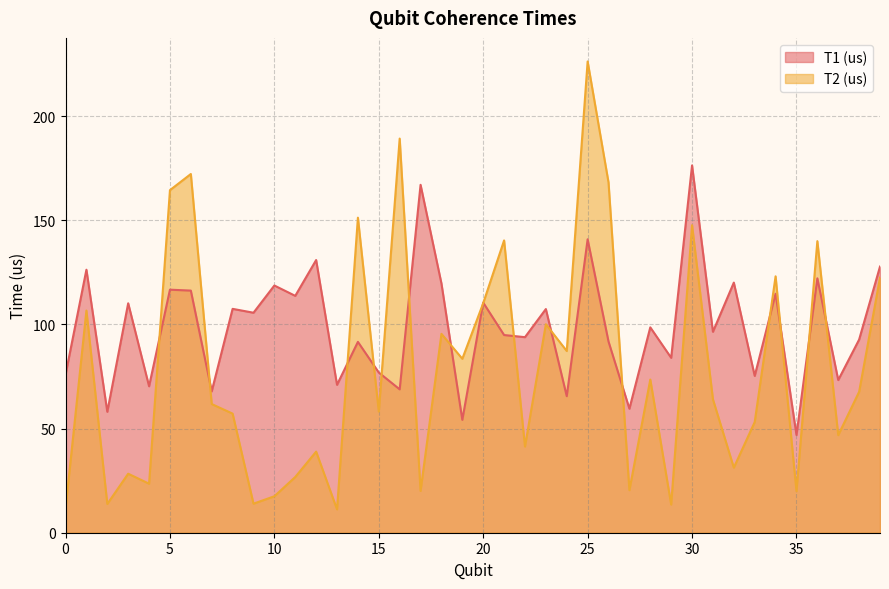

Reading right to left, extract all data points from this chart.

T1 (us): 39=127.8	38=92.7	37=73.3	36=122.1	35=46.9	34=114.7	33=75.3	32=120.1	31=96.5	30=176.3	29=84.0	28=98.6	27=59.5	26=91.8	25=140.8	24=65.5	23=107.4	22=93.9	21=94.9	20=110.4	19=54.2	18=119.6	17=167.0	16=68.8	15=76.9	14=91.6	13=71.0	12=130.9	11=113.7	10=118.7	9=105.6	8=107.5	7=67.9	6=116.2	5=116.7	4=70.3	3=110.1	2=58.0	1=126.2	0=75.9
T2 (us): 39=122.4	38=67.6	37=46.8	36=140.0	35=19.9	34=123.1	33=53.1	32=31.2	31=64.0	30=147.6	29=13.5	28=73.5	27=20.4	26=168.2	25=226.2	24=87.2	23=100.1	22=41.4	21=140.3	20=110.2	19=83.5	18=95.5	17=20.1	16=189.2	15=58.1	14=151.2	13=11.2	12=38.9	11=26.8	10=17.5	9=13.9	8=57.2	7=61.8	6=172.2	5=164.4	4=23.5	3=28.3	2=13.8	1=106.6	0=11.5